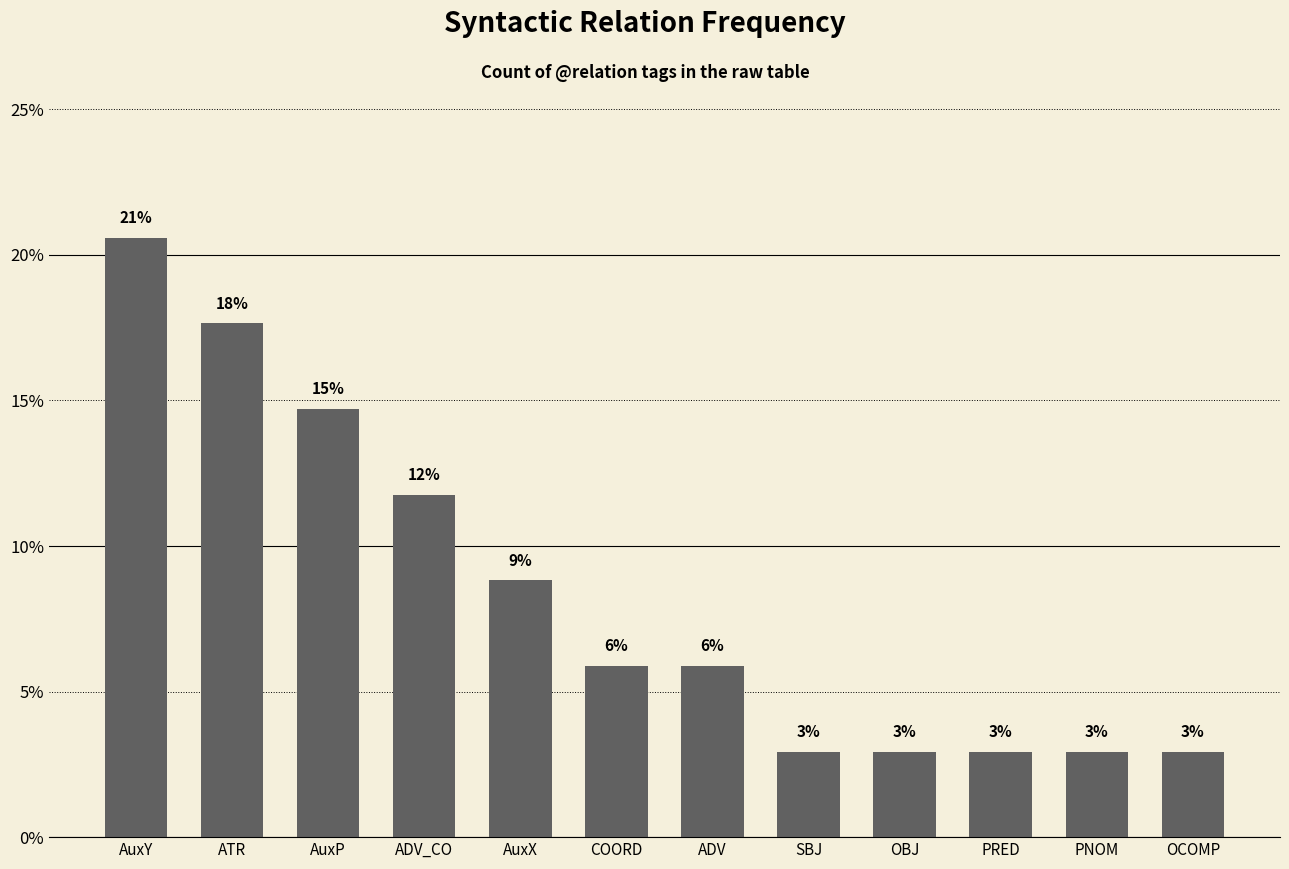

Between ADV and AuxX, which is larger?

AuxX